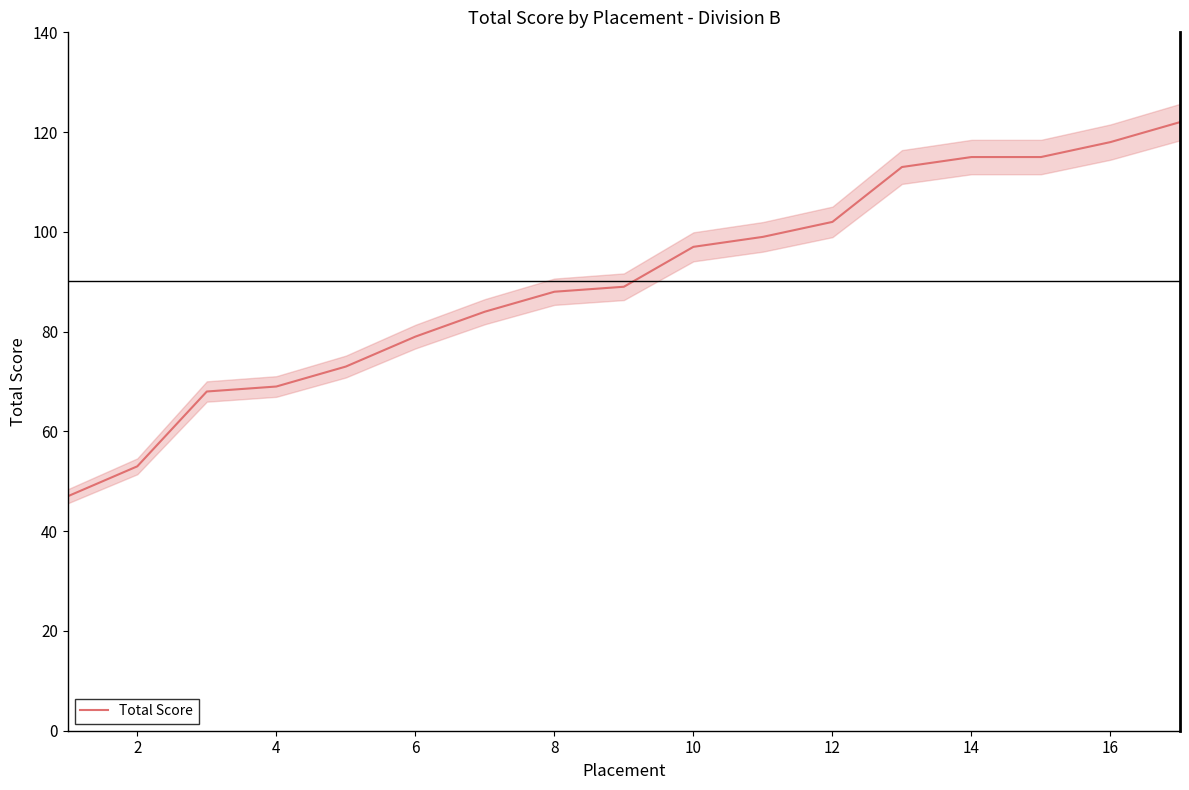

The Total Score series shows 49 at 10. True or false?

False